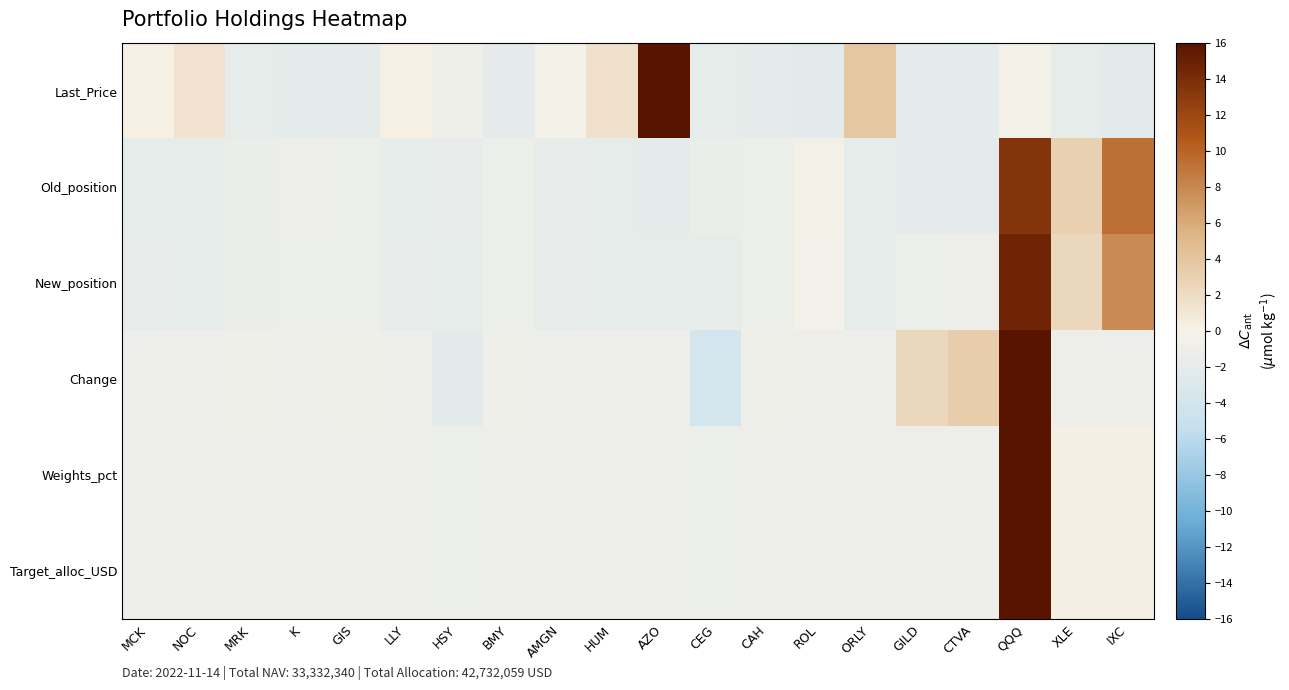

How many distinct data groups are displayed?

6